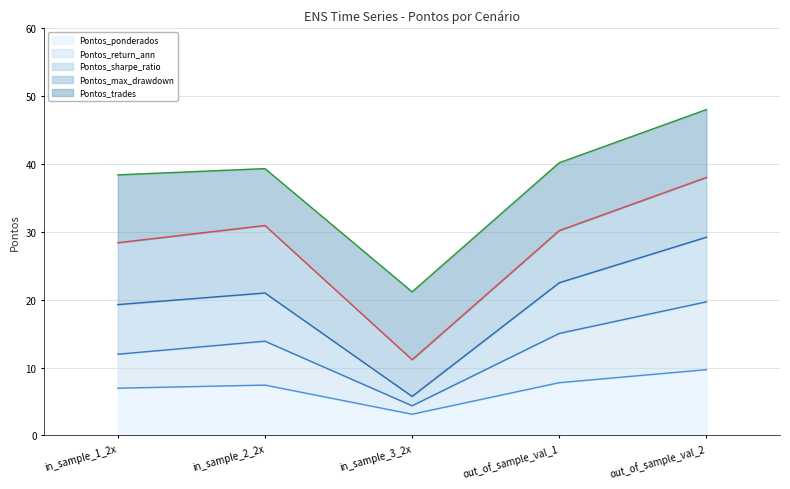

What is the total value across all series at in_sample_1_2x?

38.4